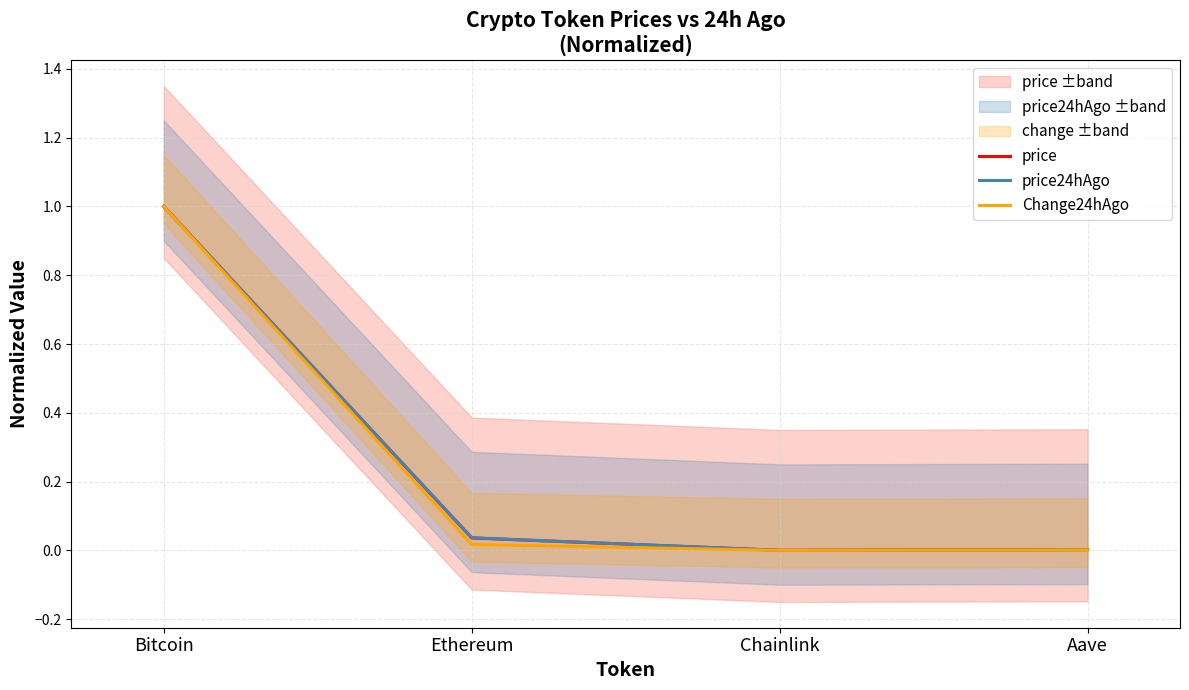

True or false: Change24hAgo and price cross at least once.

False